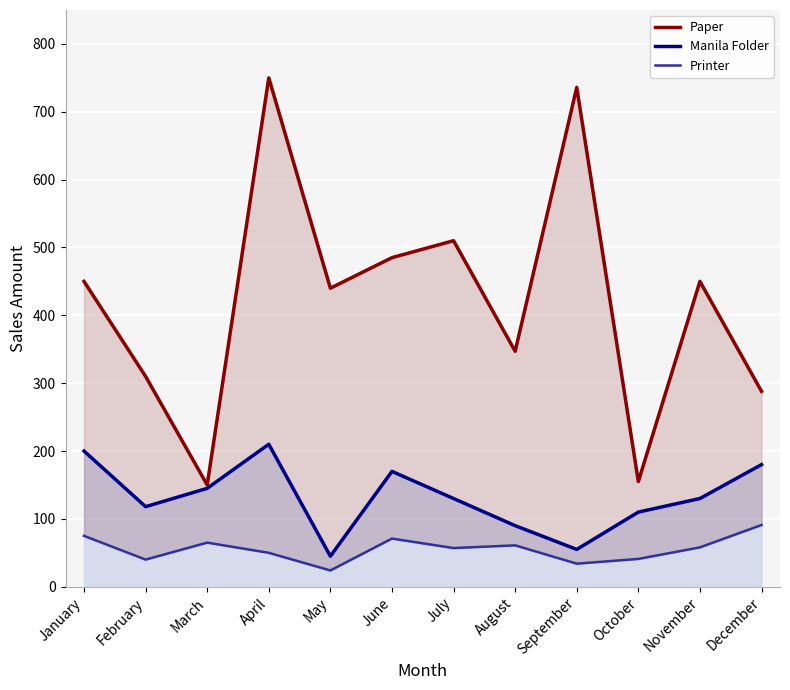

At July, list the series in order from smallest to largest.

Printer (line), Manila Folder (line), Paper (line)